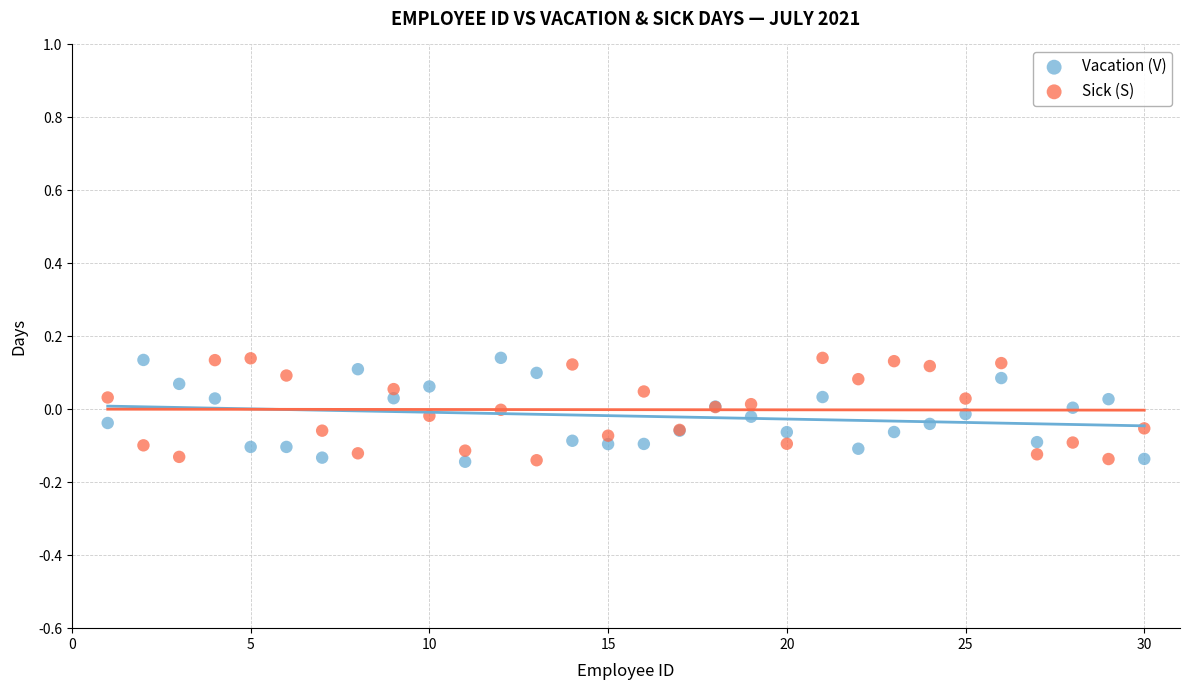

What is the X range (max minus min) for the scatter plot?

29.0